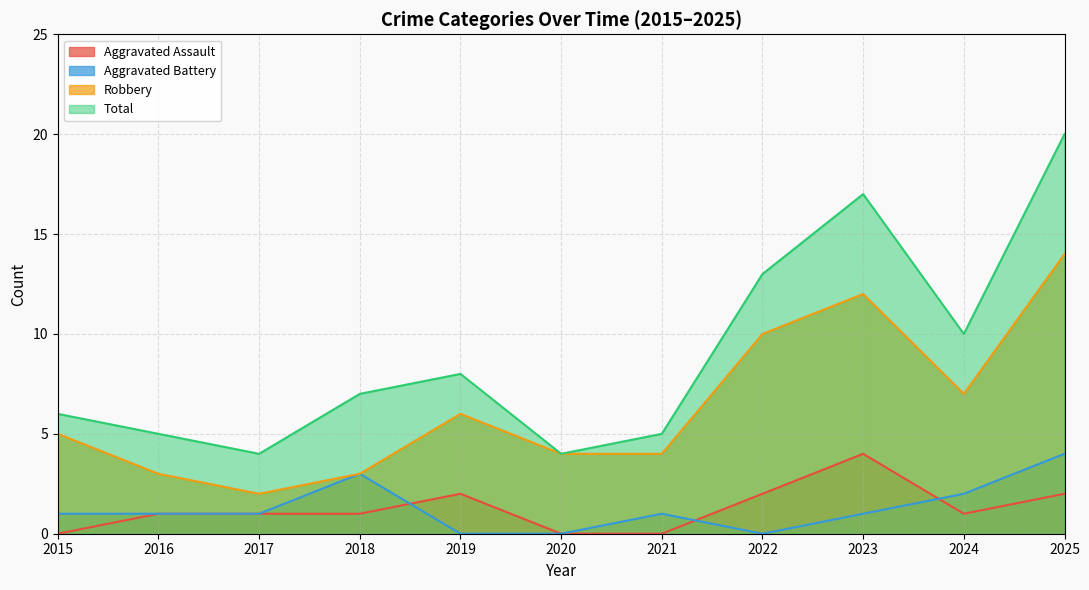

At which category does Robbery reach its first local valley?

2017